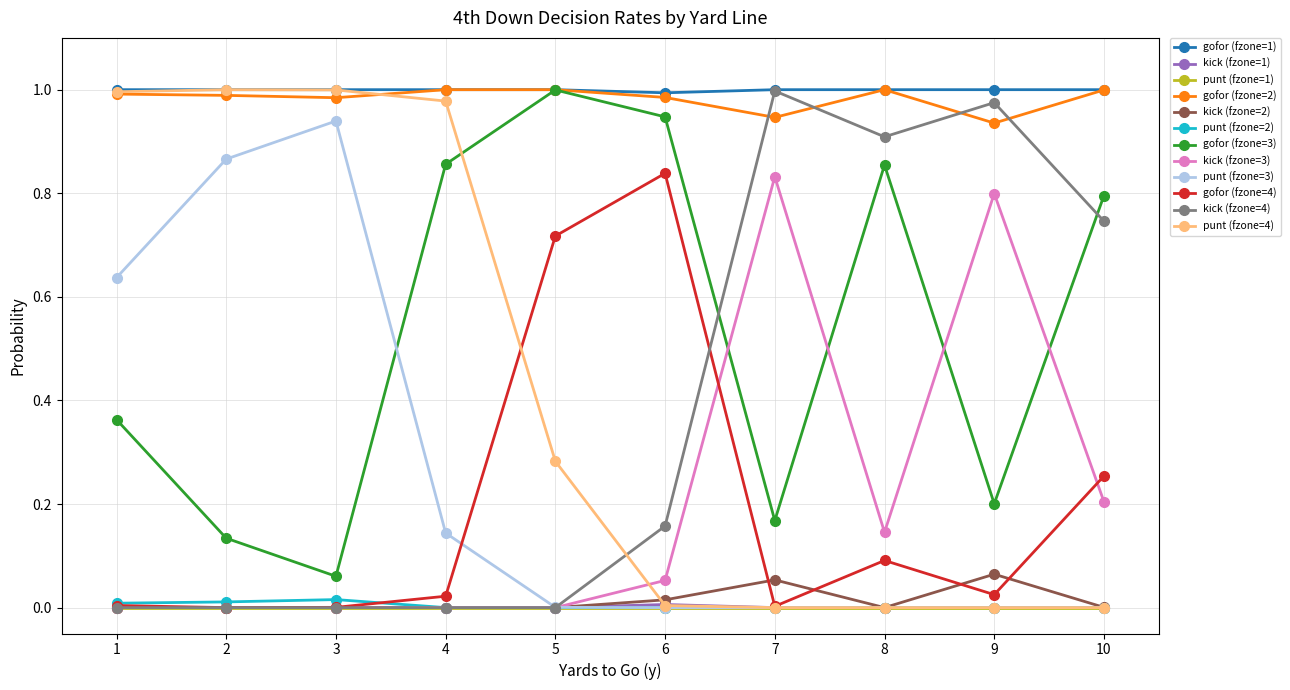

True or false: gofor (fzone=2) and punt (fzone=1) intersect in this chart.

False